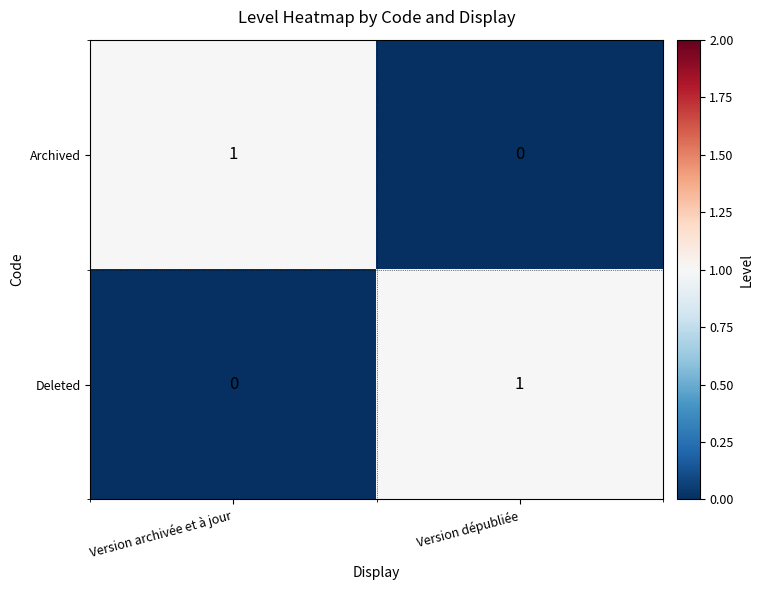

Reading left to right, what are all the values shown in this chart?

Archived: Version archivée et à jour=1	Version dépubliée=0
Deleted: Version archivée et à jour=0	Version dépubliée=1